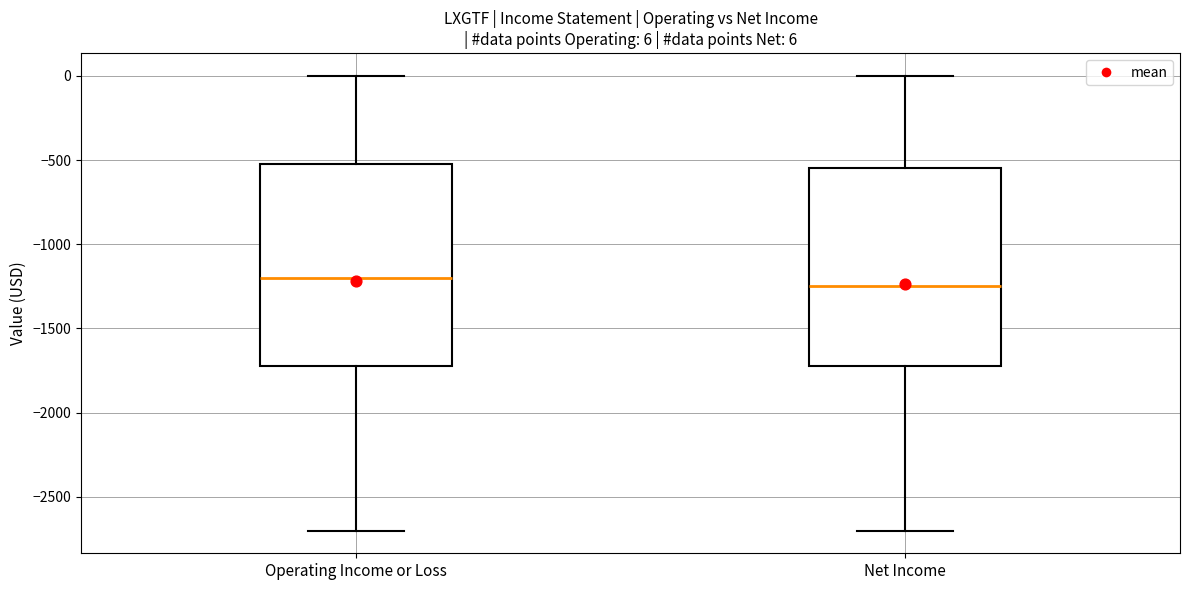

Which box's median line is the highest?

Operating Income or Loss